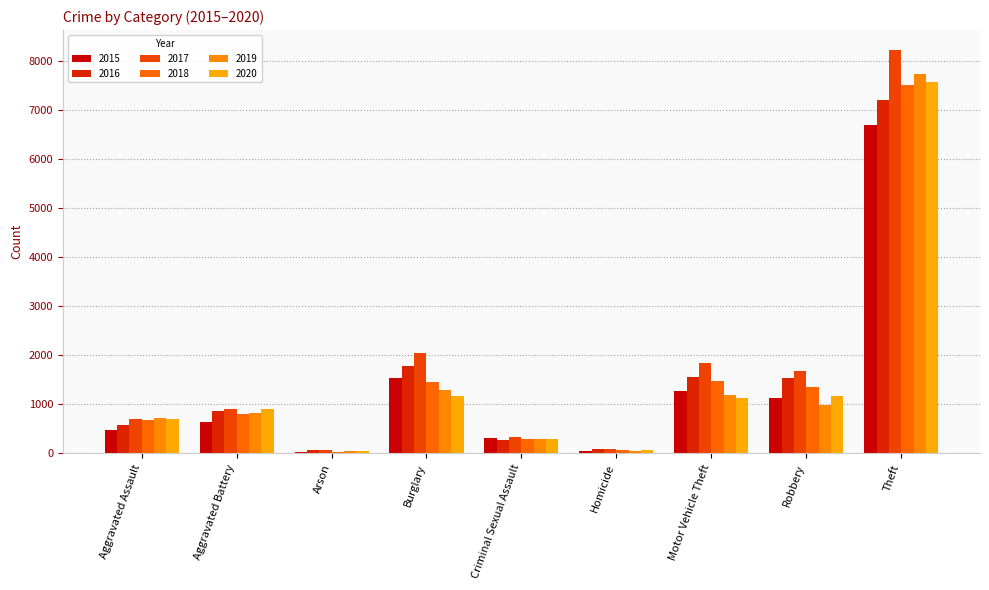

How many bars are there in each group?

6